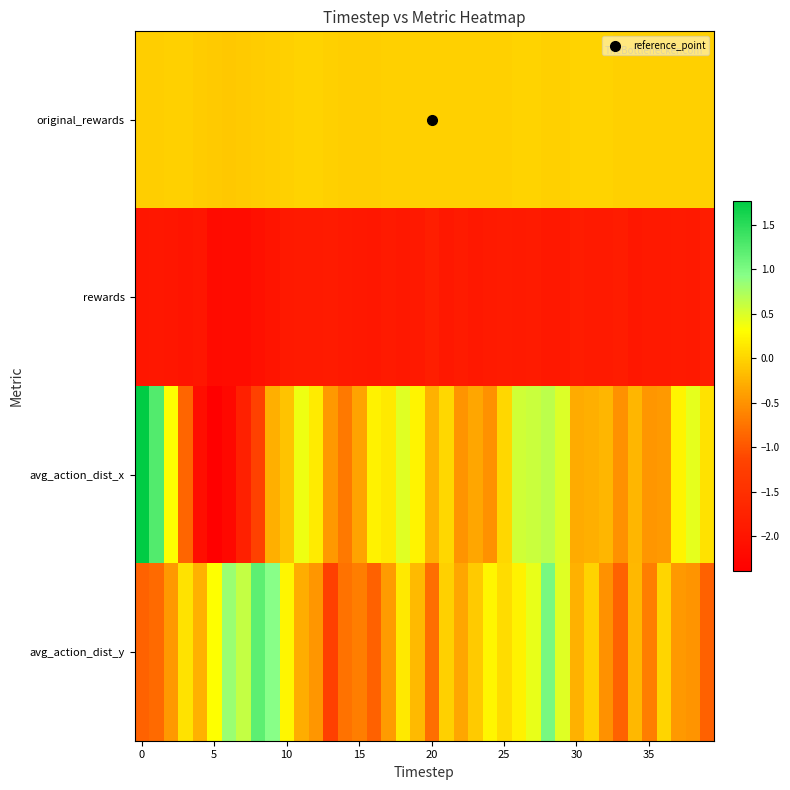

Reading left to right, what are all the values shown in this chart?

original_rewards: -0.0	-0.0	-0.0	-0.0	-0.1	-0.1	-0.1	-0.1	-0.1	-0.0	-0.0	-0.0	-0.0	-0.0	-0.0	-0.0	-0.0	-0.0	-0.0	-0.0	-0.0	-0.0	-0.0	-0.0	-0.0	-0.0	-0.0	-0.0	-0.0	-0.0	-0.0	-0.0	-0.0	-0.0	-0.0	-0.0	-0.0	-0.0	-0.0	-0.0
rewards: -2.0	-2.0	-2.0	-2.0	-2.0	-2.2	-2.2	-2.2	-2.1	-2.0	-1.9	-1.9	-1.9	-1.9	-1.9	-1.9	-2.0	-1.9	-1.9	-1.9	-1.8	-1.9	-1.9	-1.9	-1.9	-1.9	-1.9	-1.9	-2.0	-1.9	-1.9	-1.9	-1.9	-1.9	-2.0	-1.9	-1.9	-1.9	-1.9	-1.9
avg_action_dist_x: 1.8	1.2	0.3	-0.9	-2.1	-2.4	-2.2	-1.8	-1.2	-0.3	-0.1	0.4	0.2	-0.5	-0.7	-0.4	0.2	0.2	0.5	0.2	-0.3	0.0	-0.5	-0.3	-0.5	0.0	0.6	0.6	0.6	0.5	-0.3	-0.3	-0.2	-0.5	-0.2	-0.5	-0.5	0.2	0.4	0.1
avg_action_dist_y: -0.9	-0.8	-0.5	0.1	-0.2	0.3	0.8	0.6	1.2	0.9	0.2	-0.3	-0.5	-1.2	-0.8	-0.7	-0.9	-0.4	0.2	-0.2	-0.8	-0.0	-0.3	-0.1	0.2	0.0	0.2	0.4	1.0	0.5	-0.3	-0.0	-0.5	-0.9	-0.2	-0.7	0.0	-0.4	-0.5	-0.9